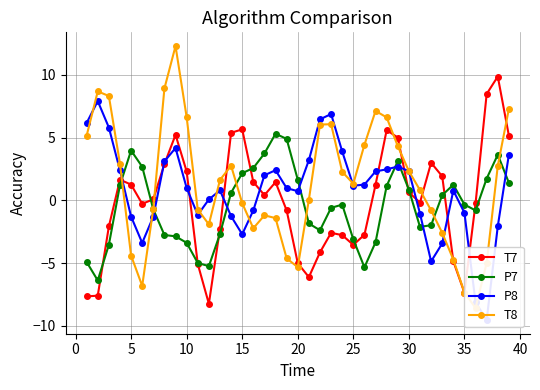

How many values in P7 are below zero?

21